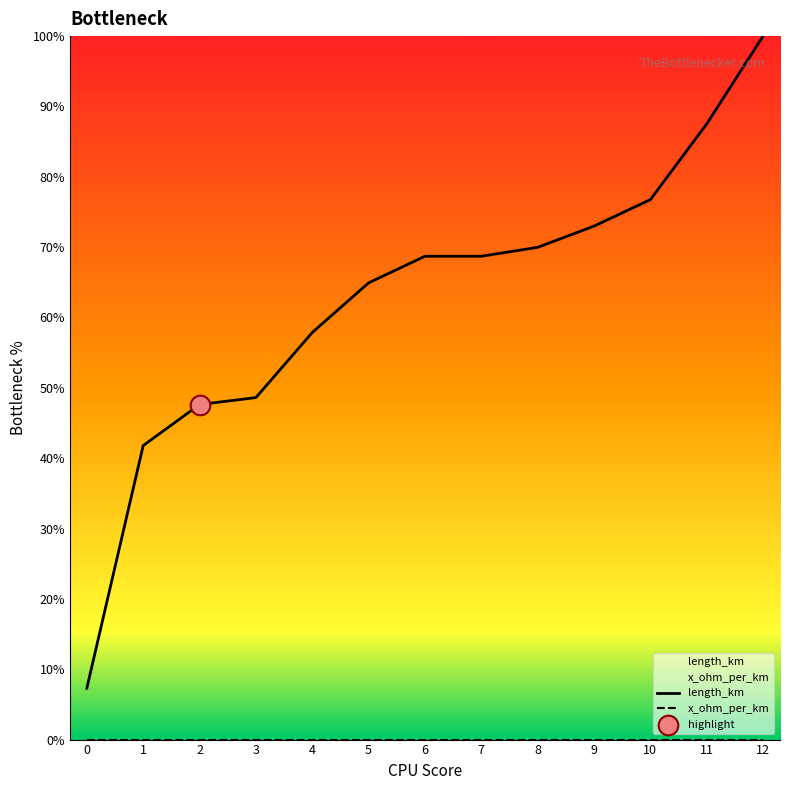

What is the total value across all series at 3?

0.5